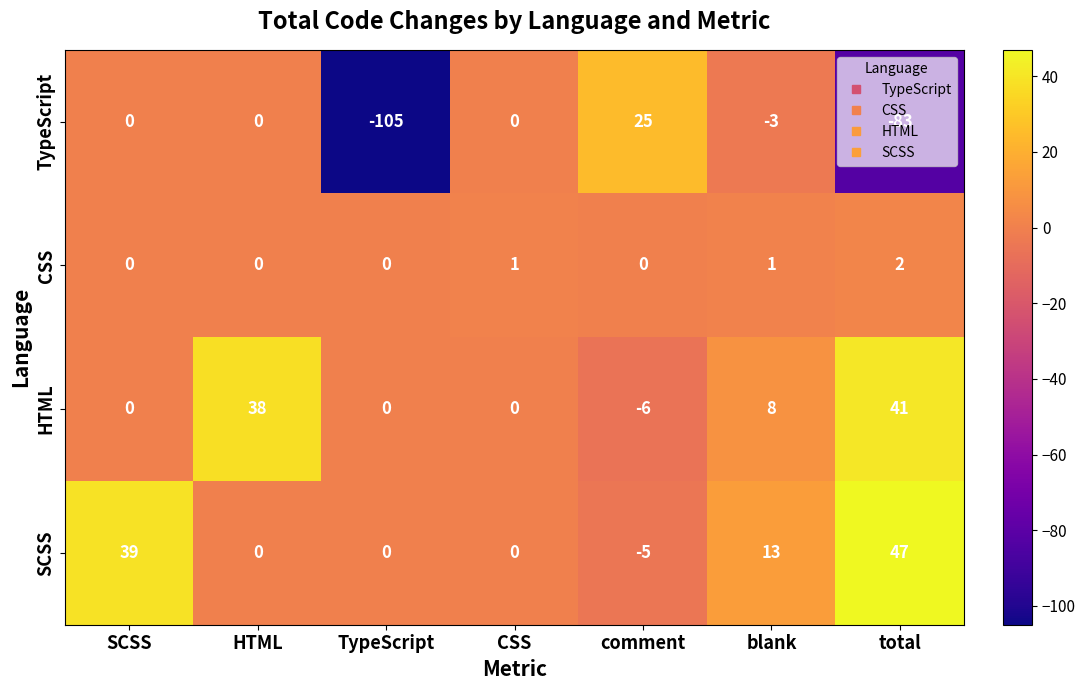

At which category does the chart reach its peak across all series?

total